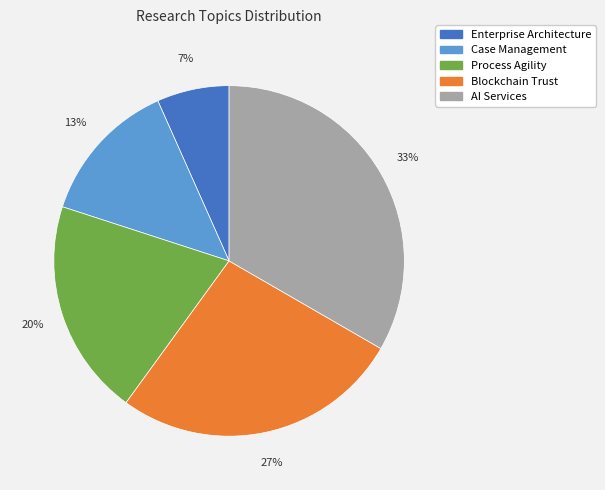

Count the number of slices in the pie.

5